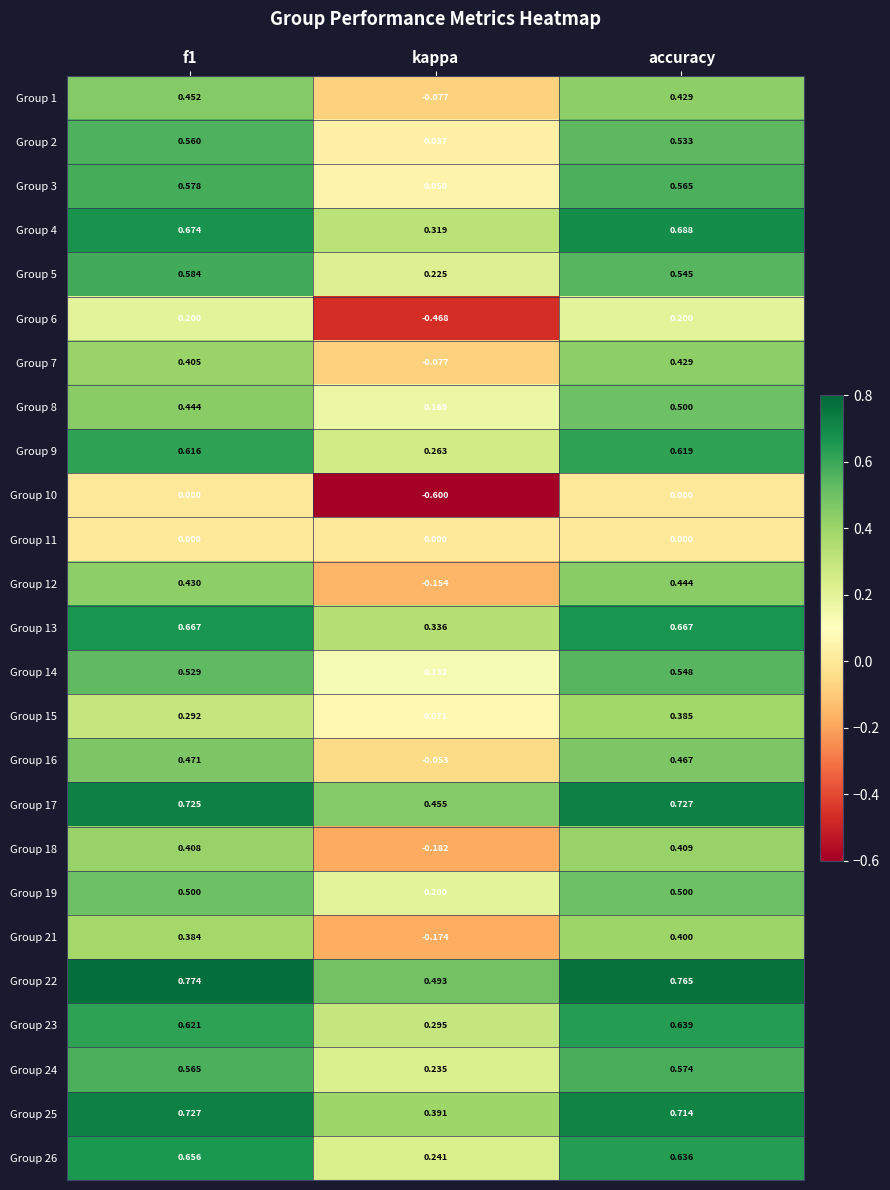

Is the value of Group 14 at accuracy greater than the value of Group 3 at kappa?

Yes